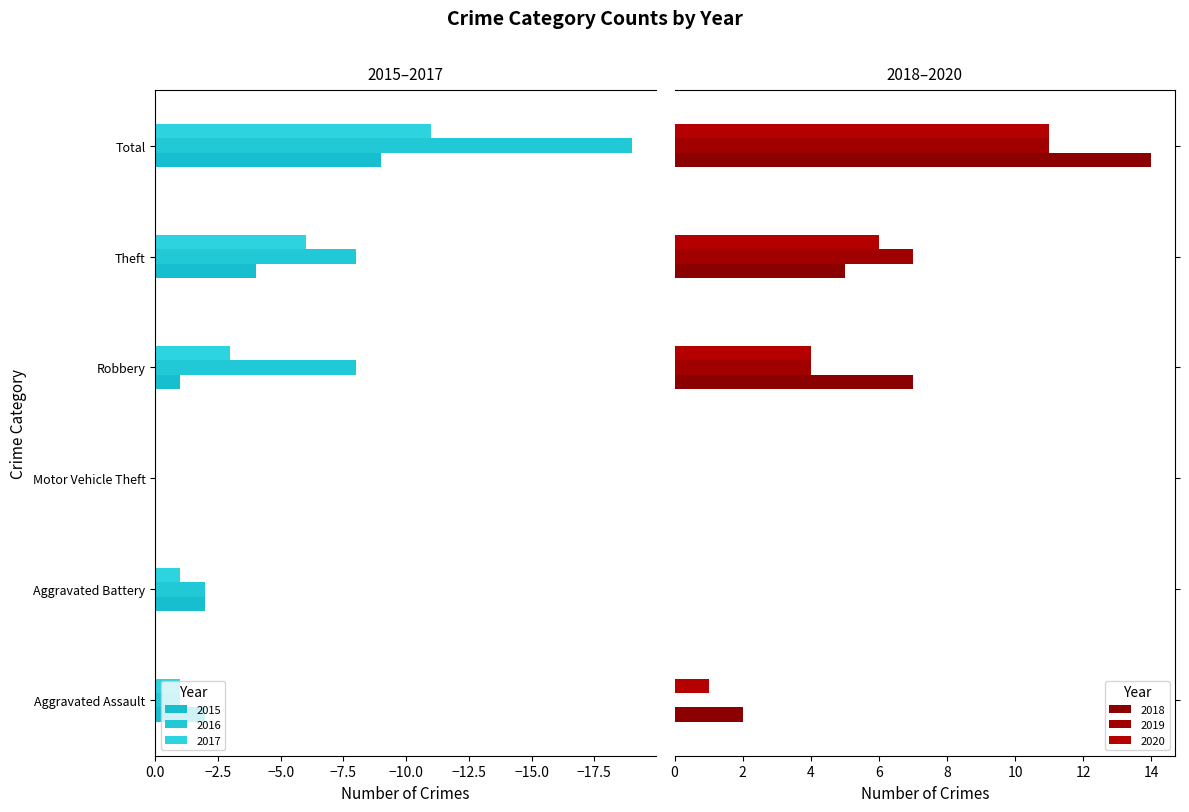

What is the greatest value displayed?

14